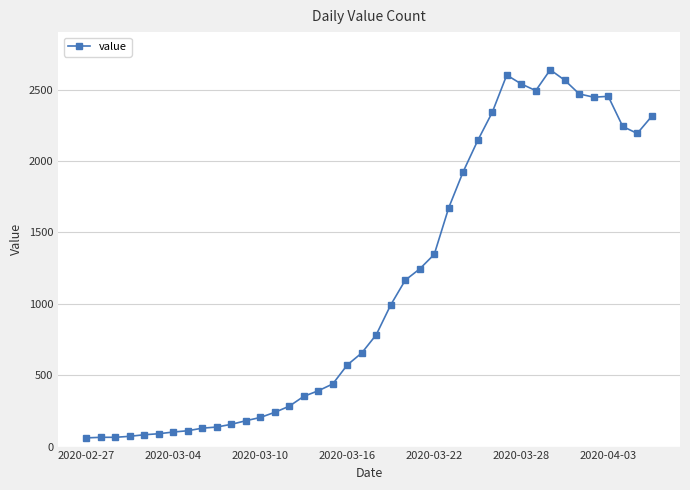

What is the difference between the second highest and minimum values?

2542